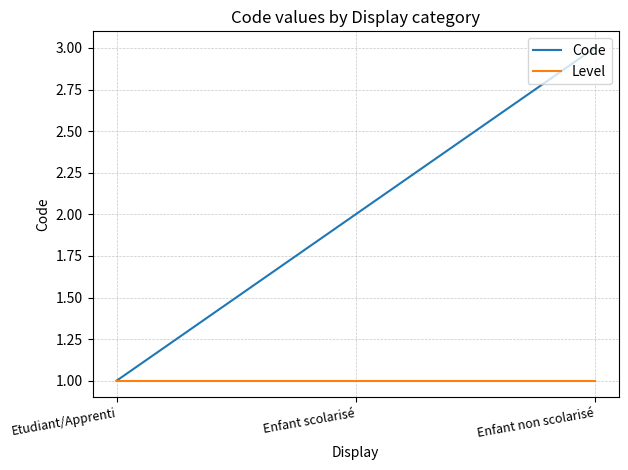

How many Code values are between 1 and 3?

3